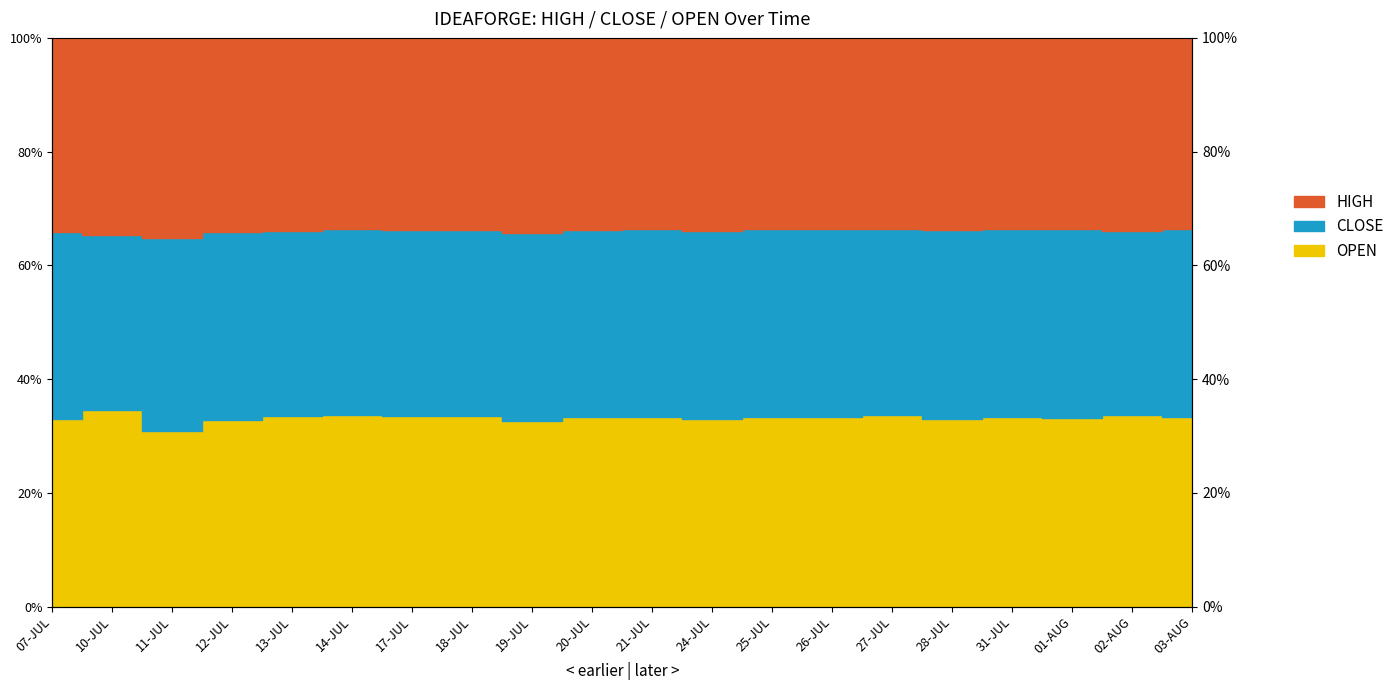

At which label does OPEN first exceed 33?

07-JUL